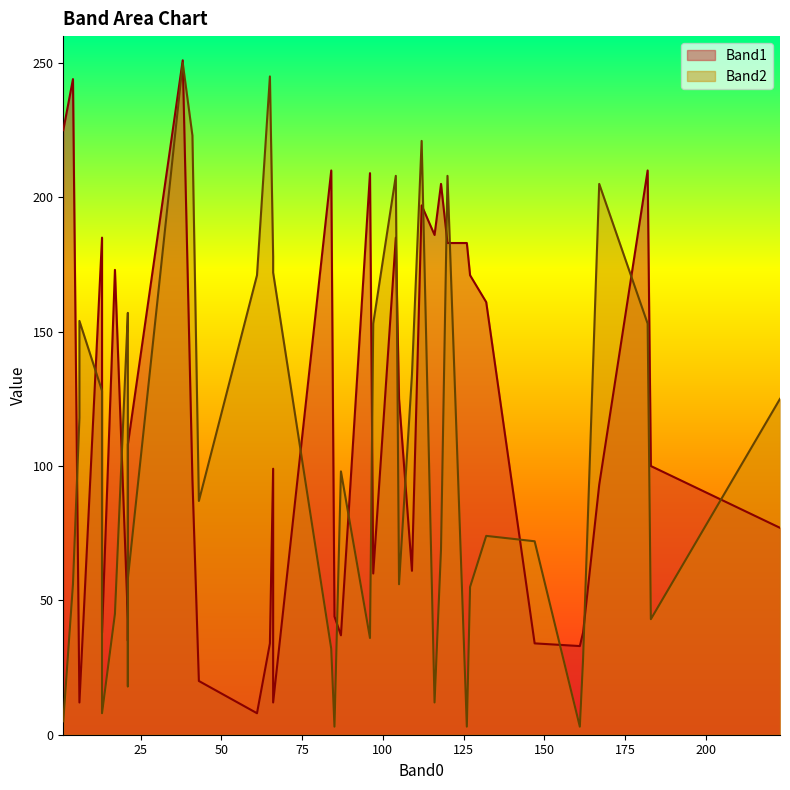

How many intersections are there between Band1 and Band2?

16